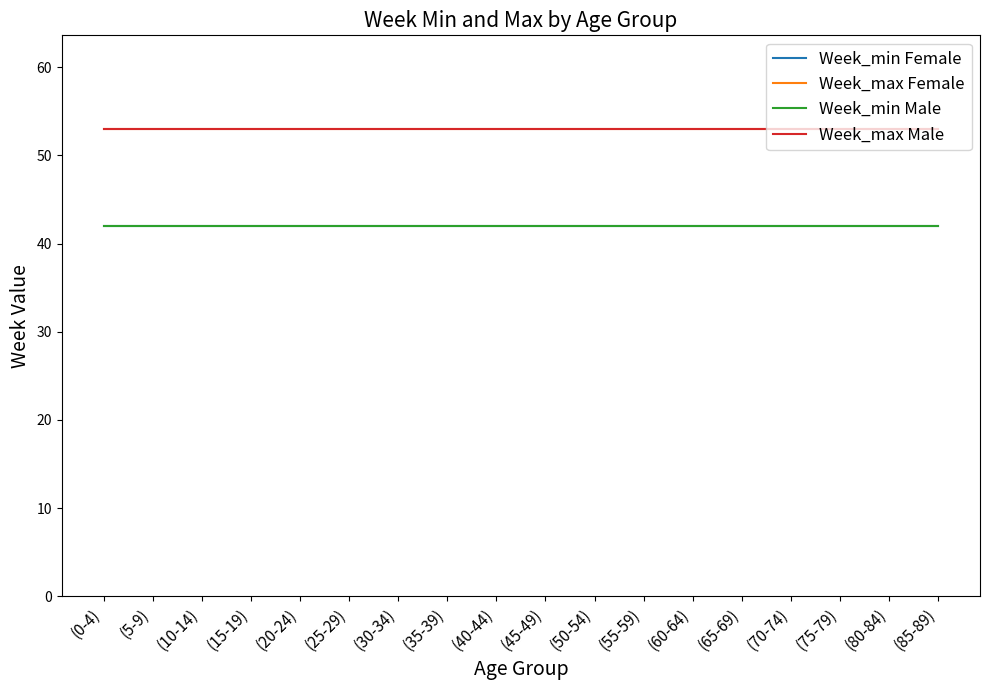

The Week_min Female series shows 58 at (65-69). True or false?

False